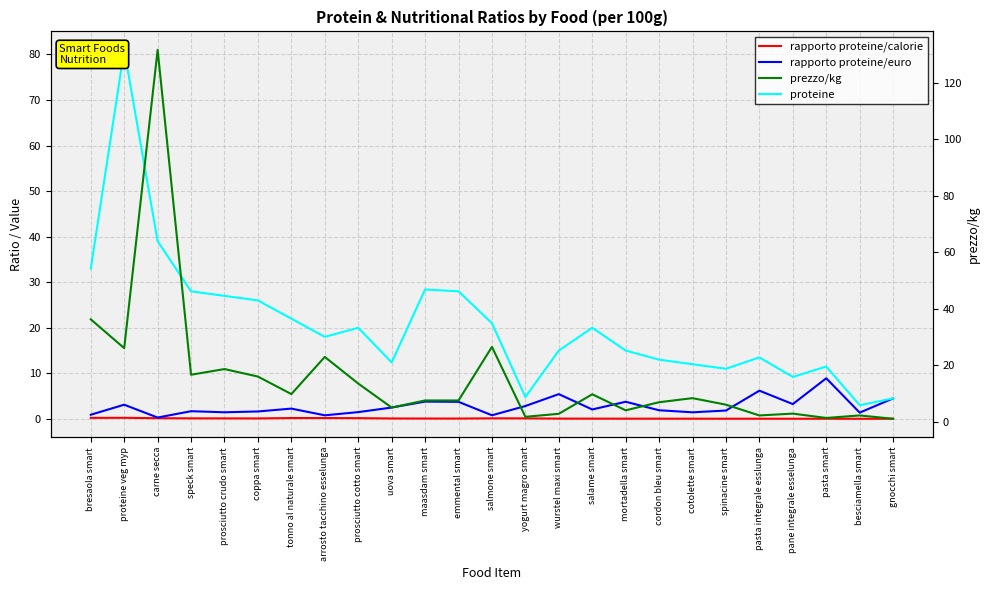

Read the rapporto proteine/euro value at mortadella smart.

3.8